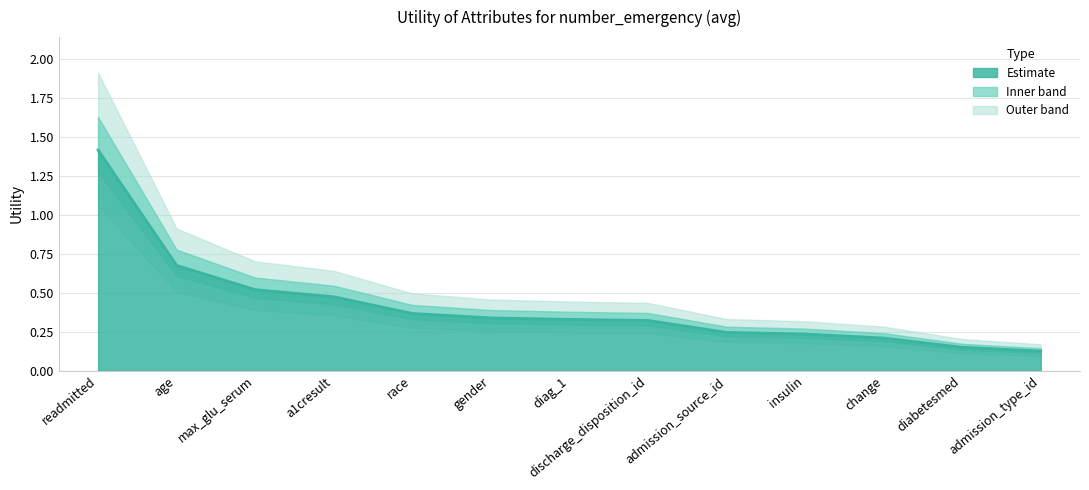

Reading left to right, what are all the values shown in this chart?

readmitted=1.4	age=0.7	max_glu_serum=0.5	a1cresult=0.5	race=0.4	gender=0.3	diag_1=0.3	discharge_disposition_id=0.3	admission_source_id=0.2	insulin=0.2	change=0.2	diabetesmed=0.1	admission_type_id=0.1